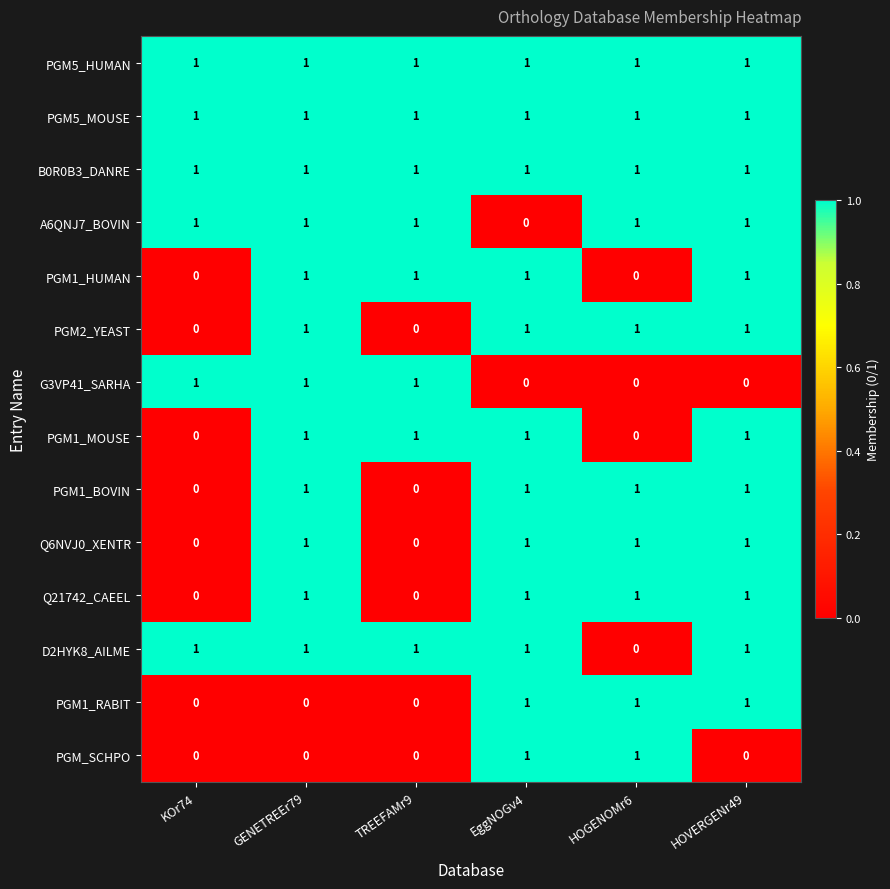

Is it true that PGM1_BOVIN equals 1 at GENETREEr79?

True